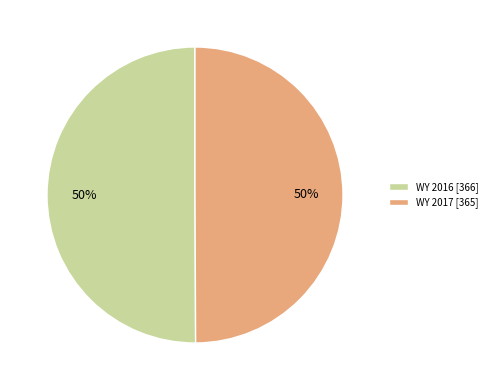

Approximately how many times larger is the value at WY 2016 [366] compared to WY 2017 [365]?

1.0